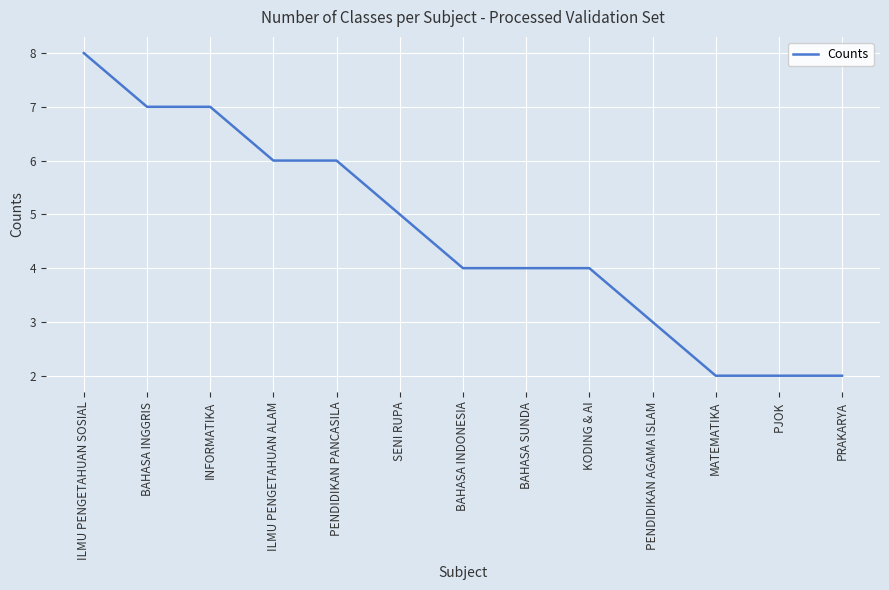

Which category has the highest value across all series?

ILMU PENGETAHUAN SOSIAL